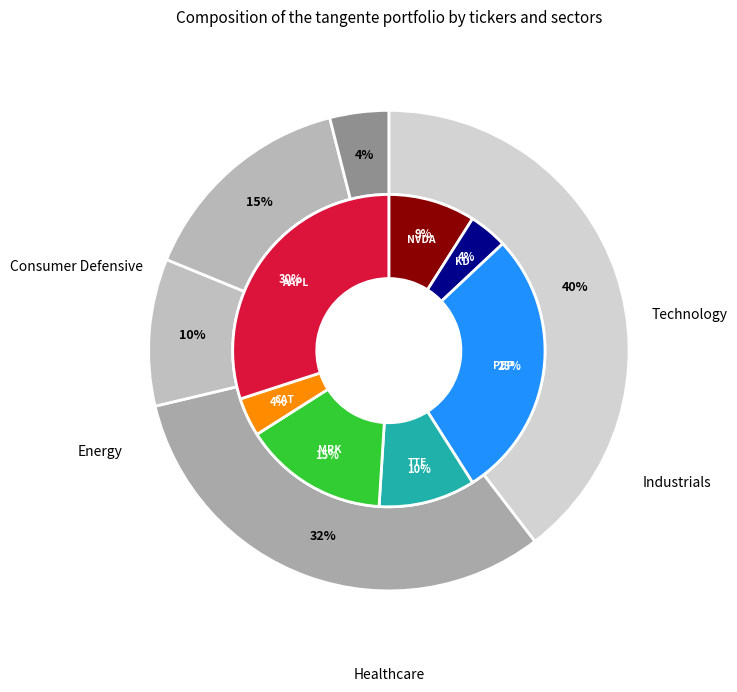

Is 10 the majority of the pie?

No